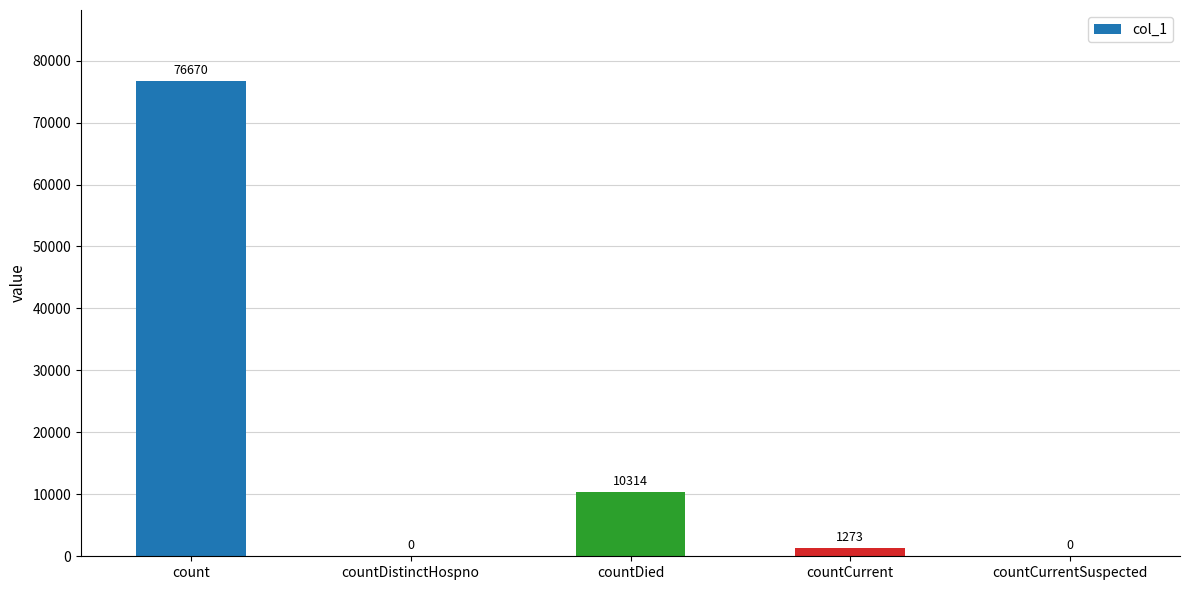

What is the average value?

17651